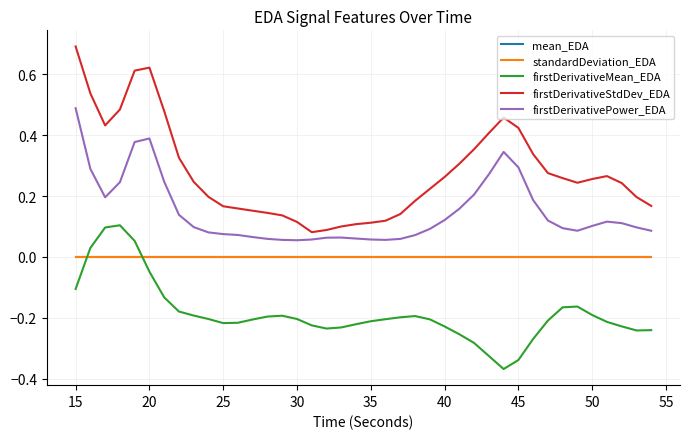

True or false: firstDerivativeStdDev_EDA and firstDerivativePower_EDA cross at least once.

False